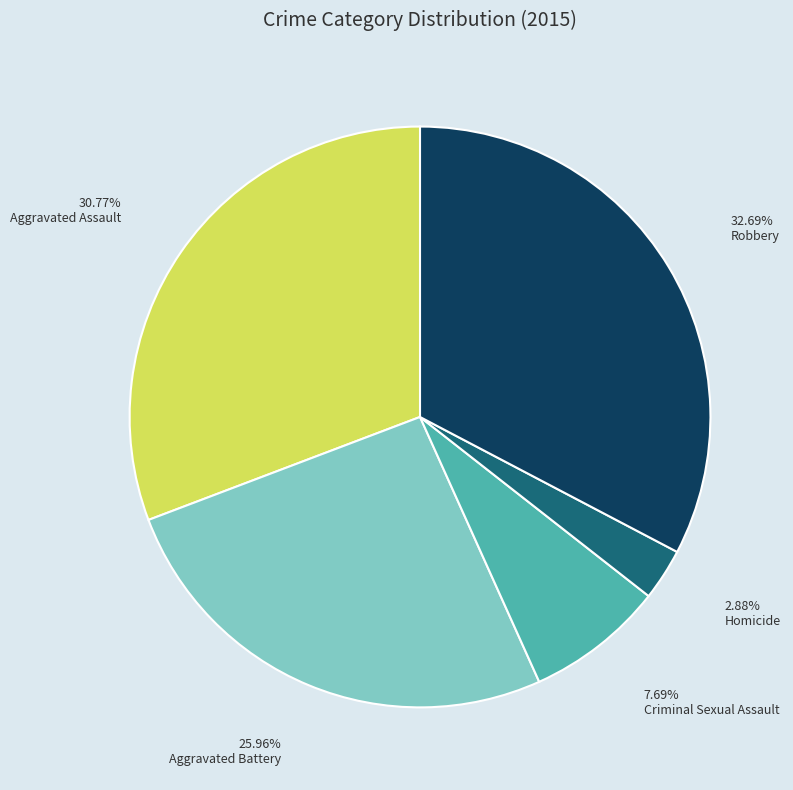

What is the smallest slice in the pie chart?

Homicide